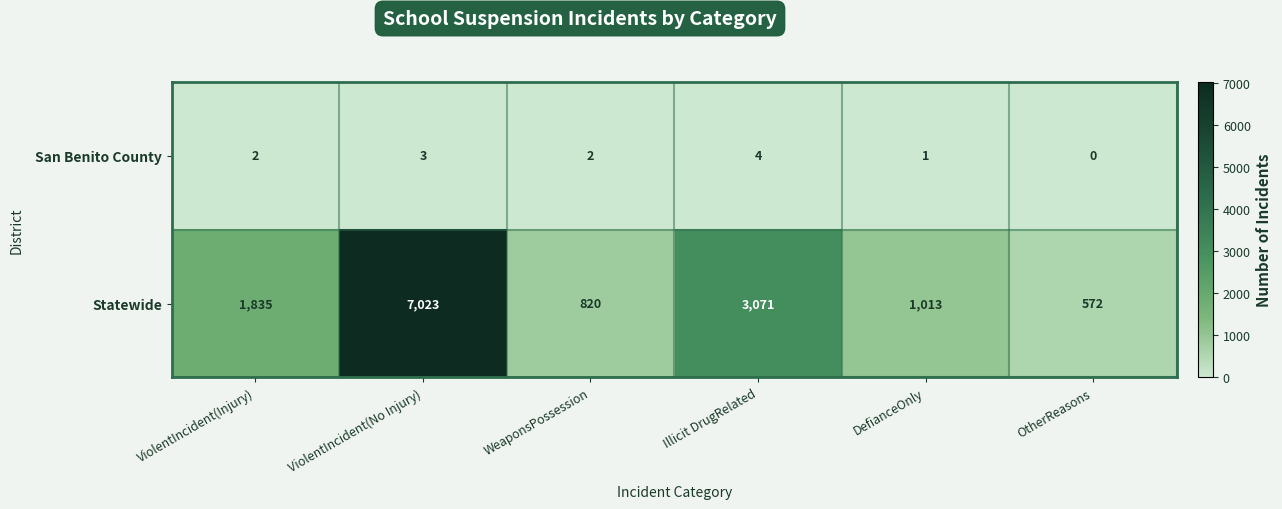

Which series has the largest total across all categories?

Statewide